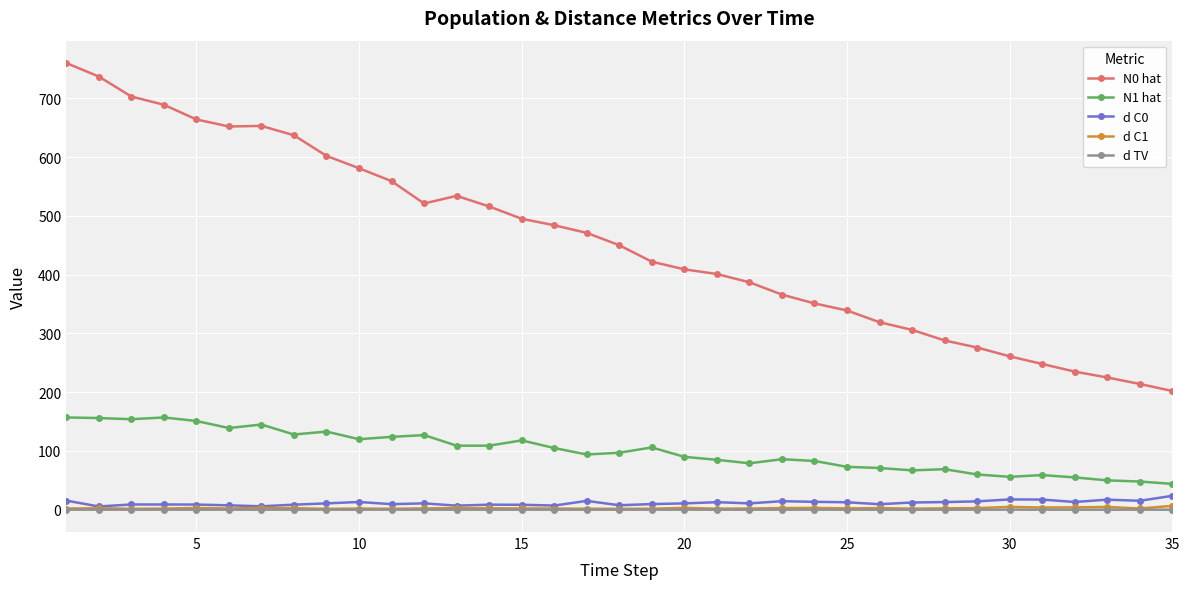

True or false: N0 hat has more than 0 points higher than both neighbors.

True